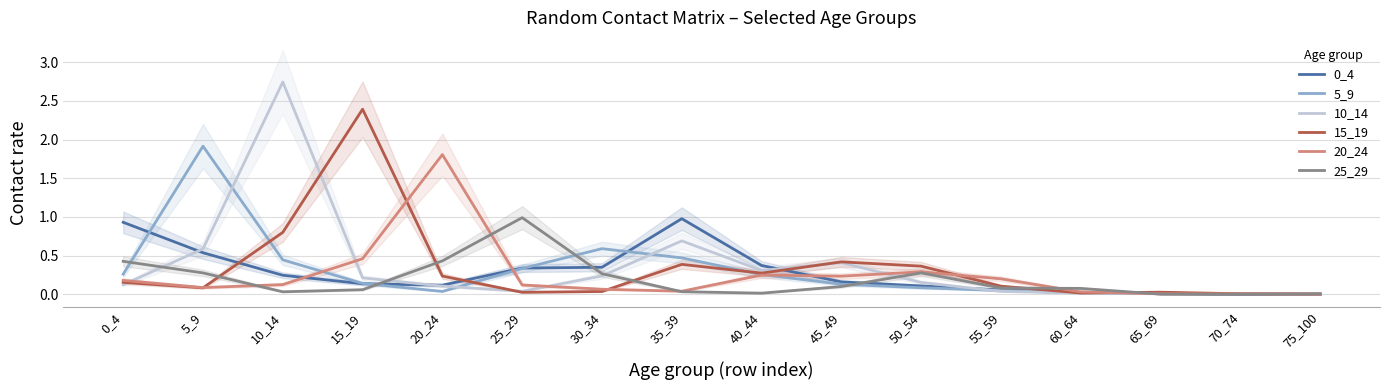

Rank the categories by 20_24 value from highest to lowest.

20_24, 15_19, 50_54, 40_44, 45_49, 55_59, 0_4, 10_14, 25_29, 5_9, 30_34, 35_39, 60_64, 65_69, 70_74, 75_100